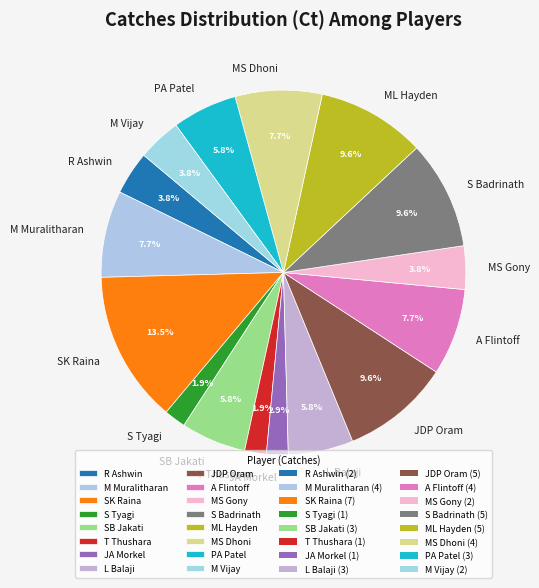

What is the total percentage of MS Dhoni and PA Patel?

13.5%